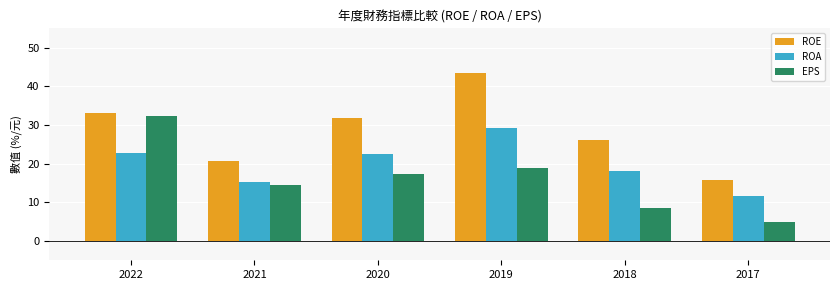

At which label does ROE reach its minimum?

2017